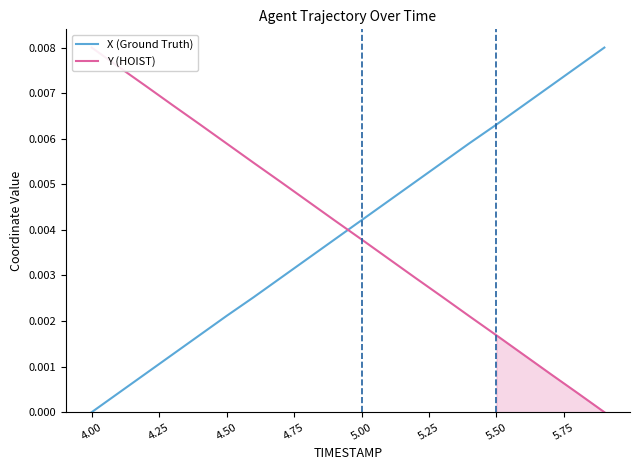

Which category has the lowest value in the X (Ground Truth) series?

4.00